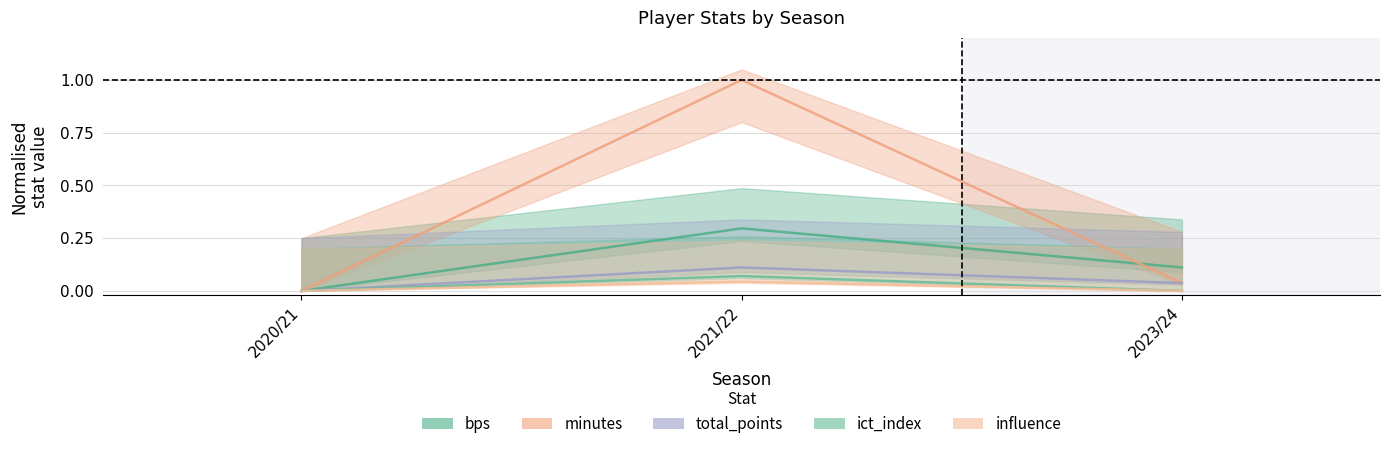

At which category is the sum across all series the highest?

2021/22